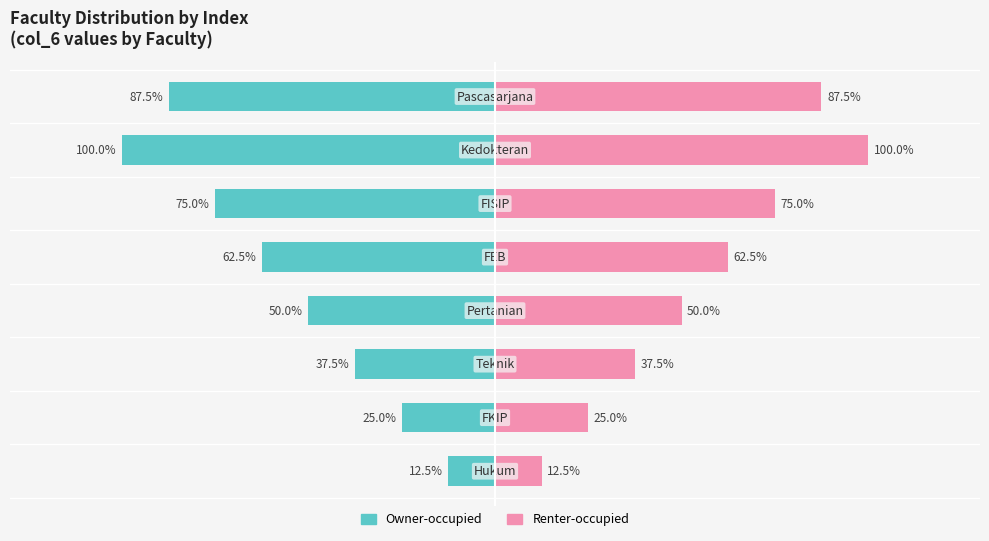

What is the minimum value shown in the chart?

-100.0